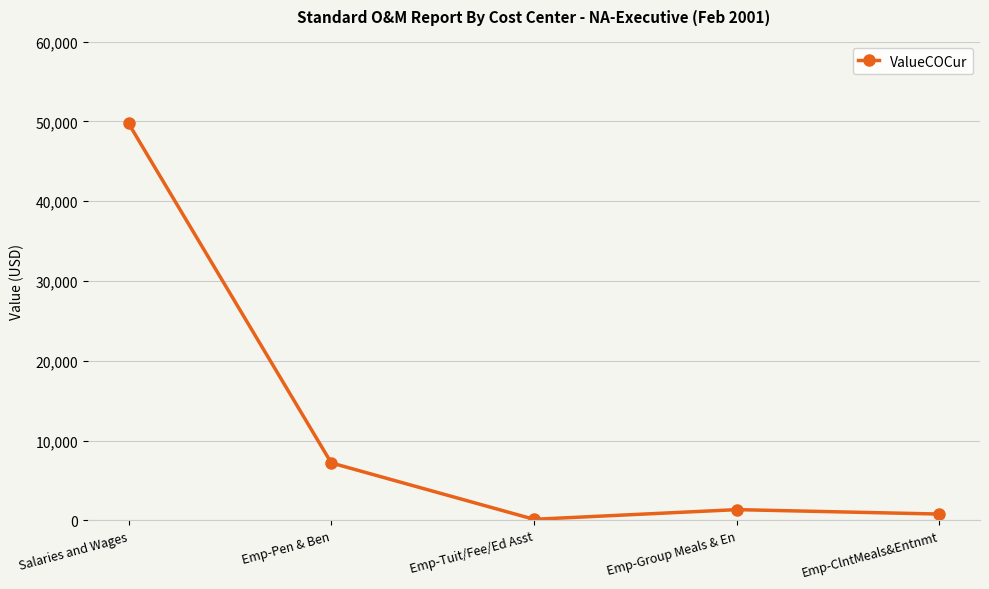

At which category does the data reach its first local peak?

Emp-Group Meals & En